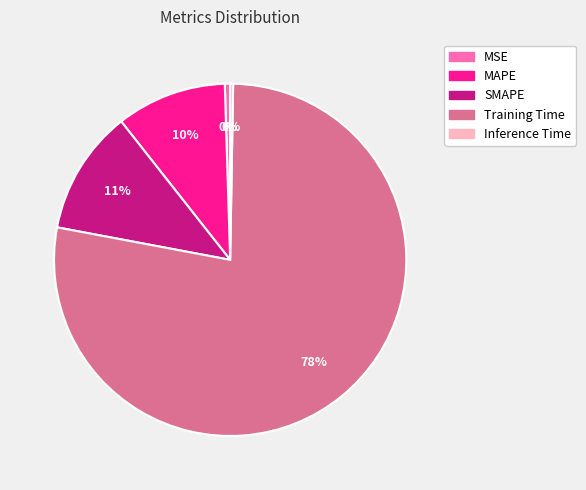

Is there any slice that represents more than half of the pie?

Yes